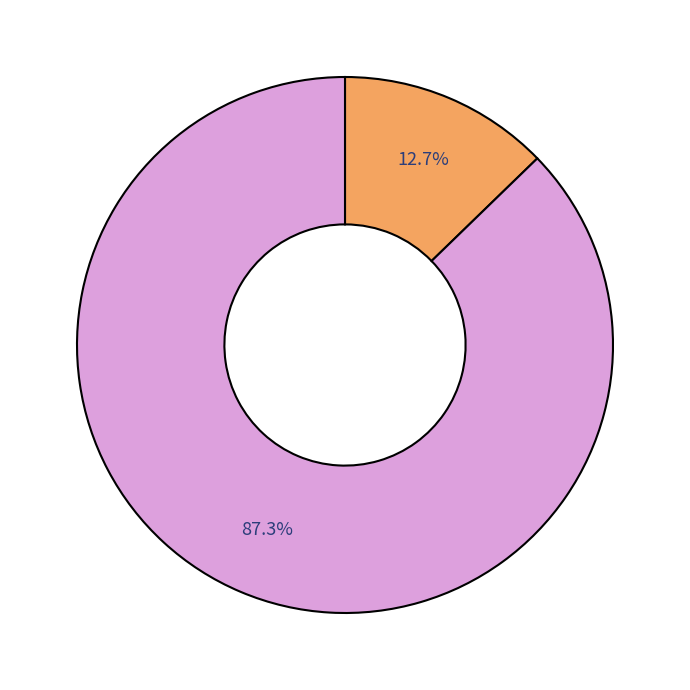

Does any single category account for the majority?

Yes